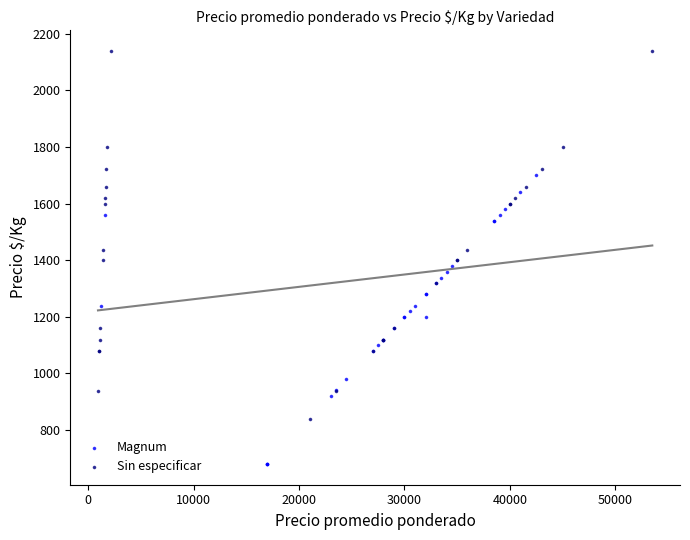

What are all the series names shown in the legend?

Magnum, Sin especificar